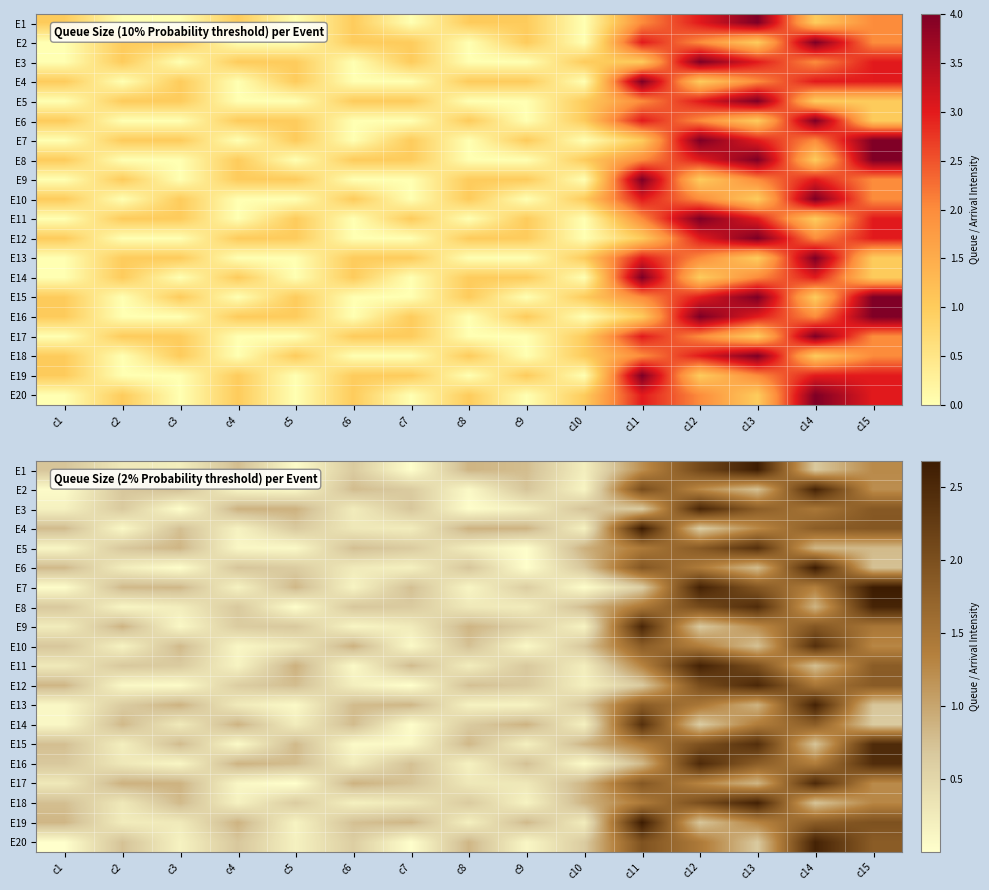

What is the approximate value of E13 at c3?

0.9